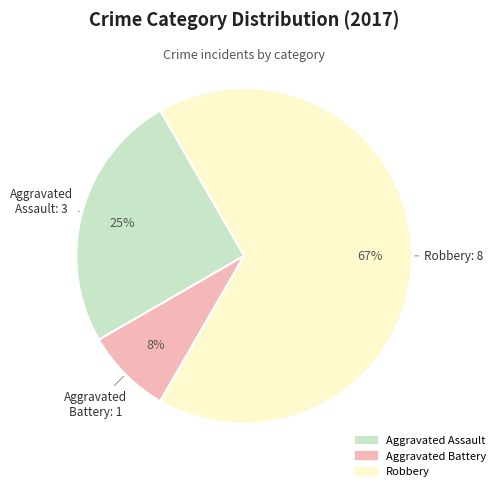

Is the sum of Aggravated Assault and Robbery greater than half?

Yes